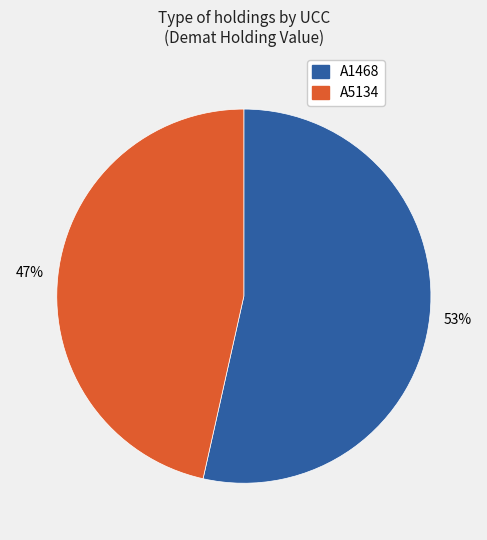

Does any single category account for the majority?

Yes